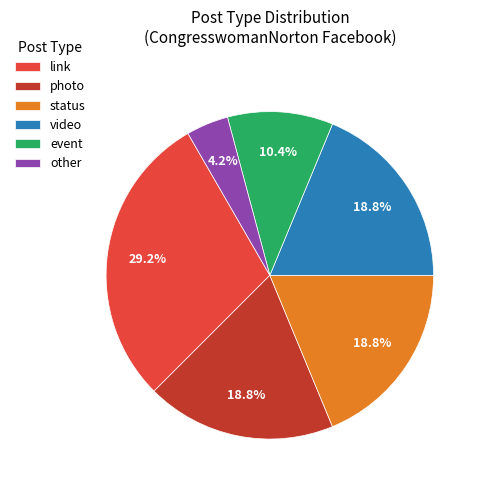

What percentage is NOT represented by event?

89.6%